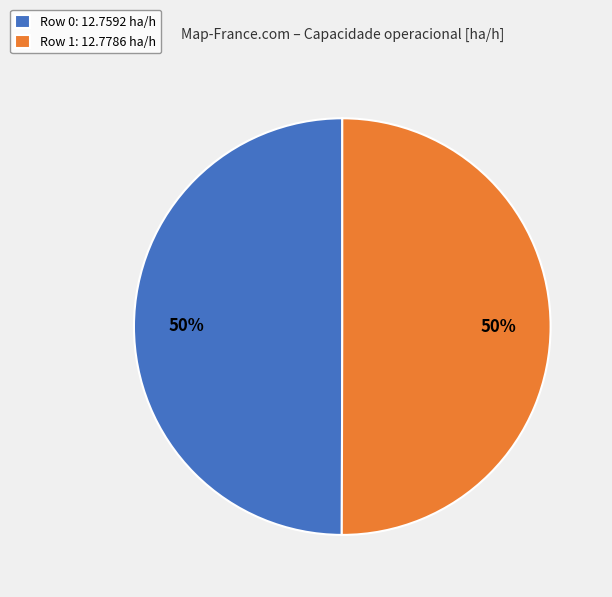

Is it true that Row 1 is 55% of the pie?

False